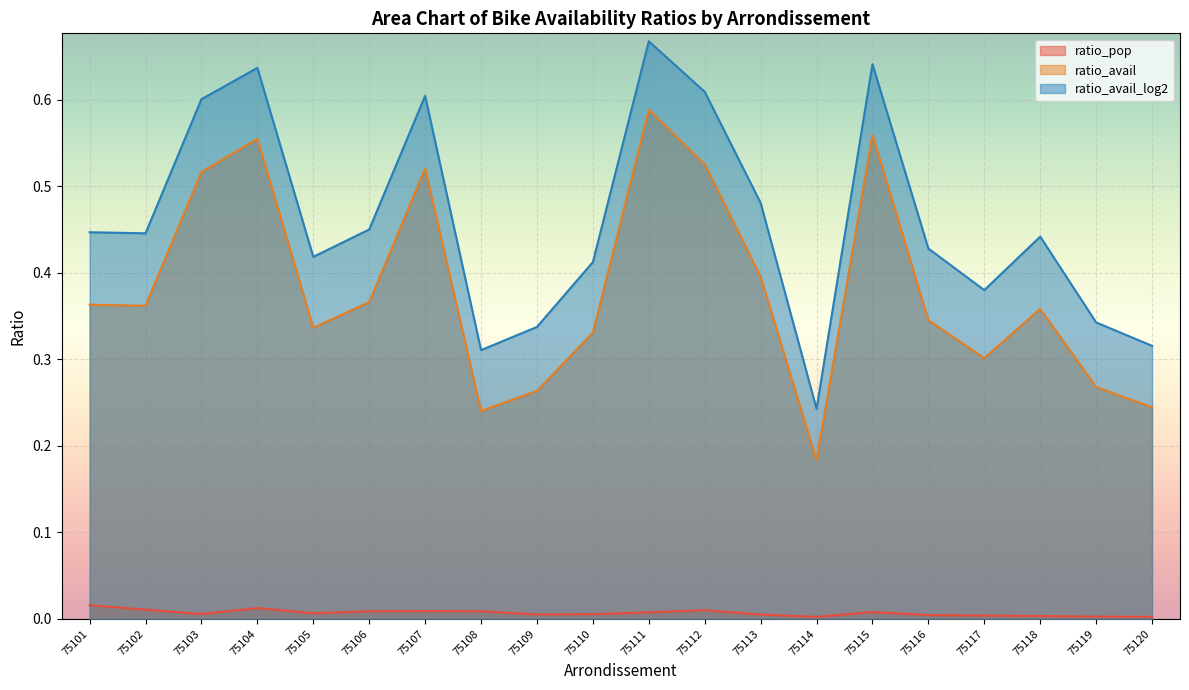

What is the lowest value of the ratio_avail series?

0.2